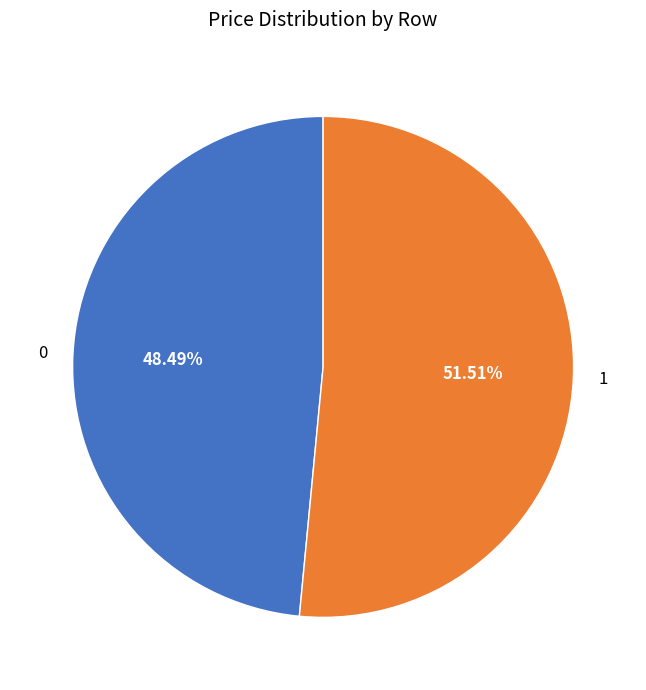

To the nearest percent, what is the difference between the largest and smallest slice percentages?

3%